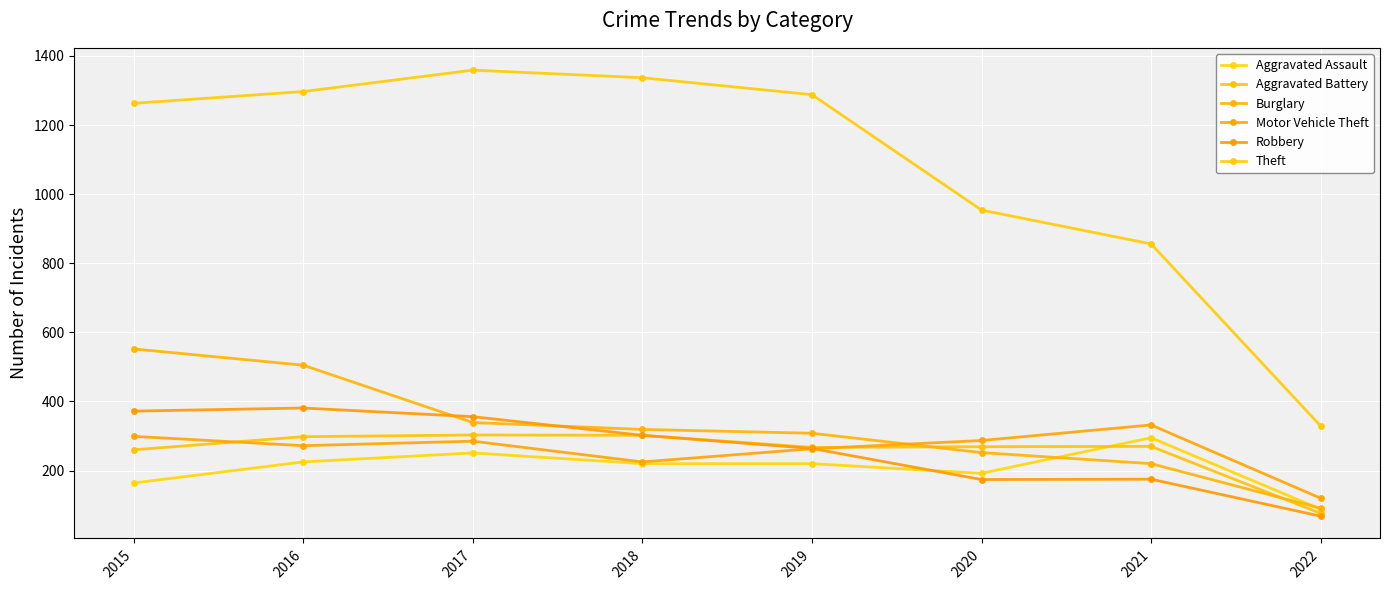

Which has a higher value, 2015 or 2017?

2017